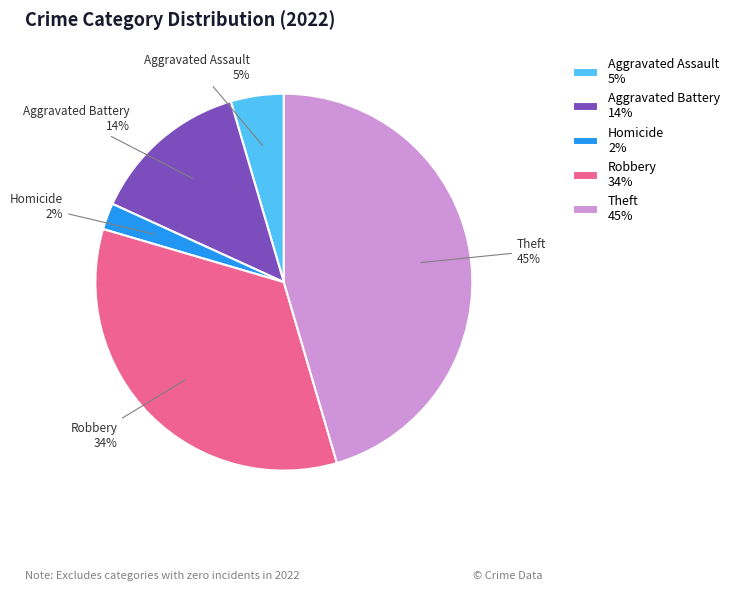

Which slice is the largest?

Theft 45%